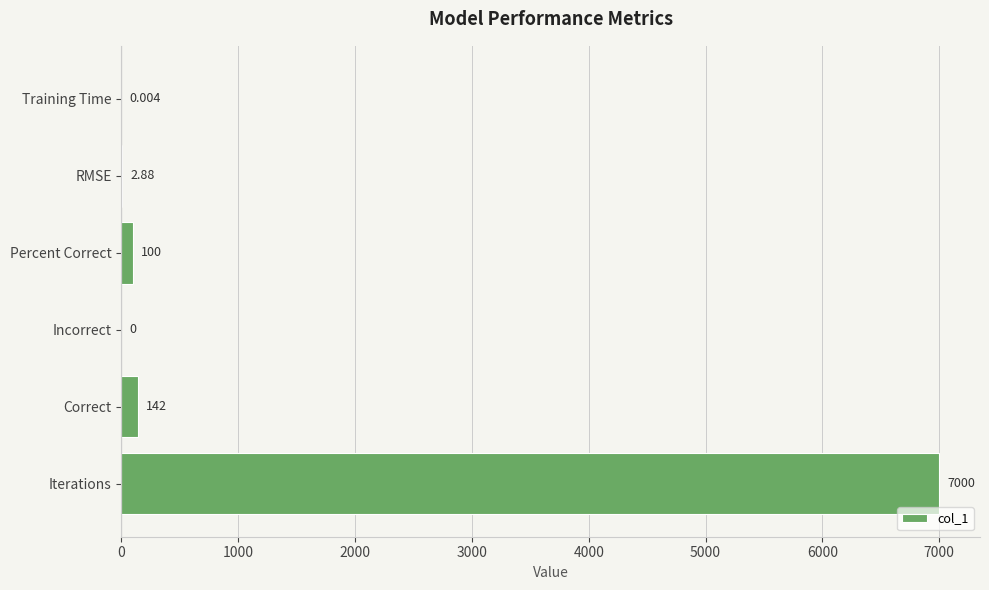

Between Training Time and Incorrect, which is larger?

Training Time